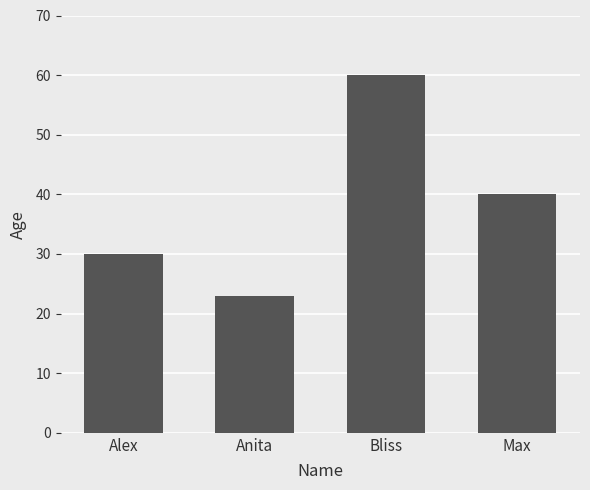

What is the maximum value shown in the chart?

60